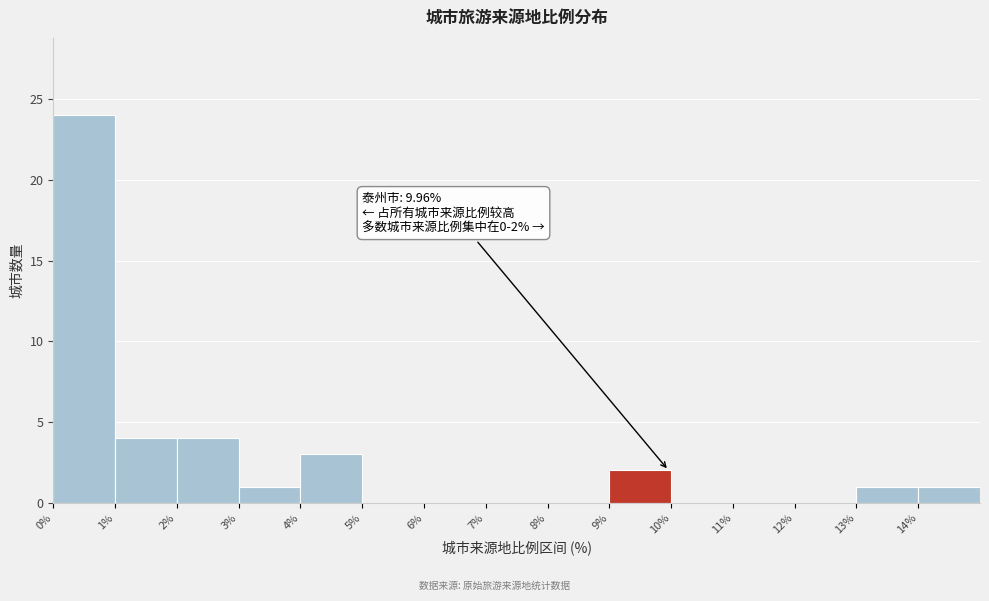

Over which range of the x-axis is the bar tallest?

0 to 1